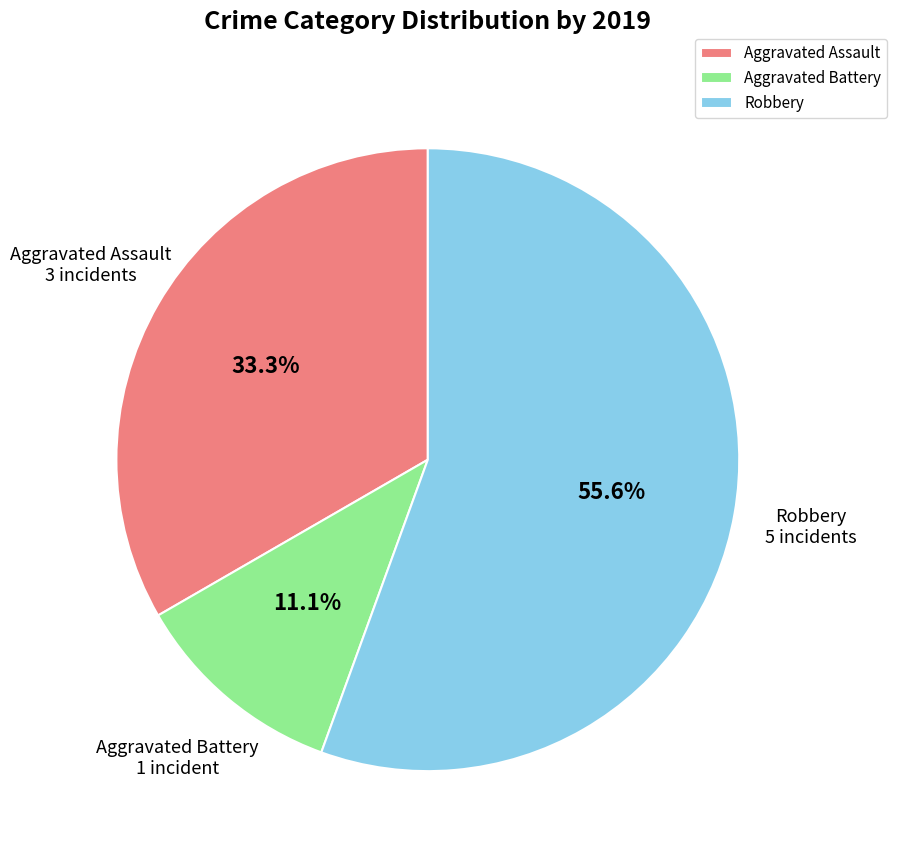

To the nearest percent, what portion does Robbery represent?

56%